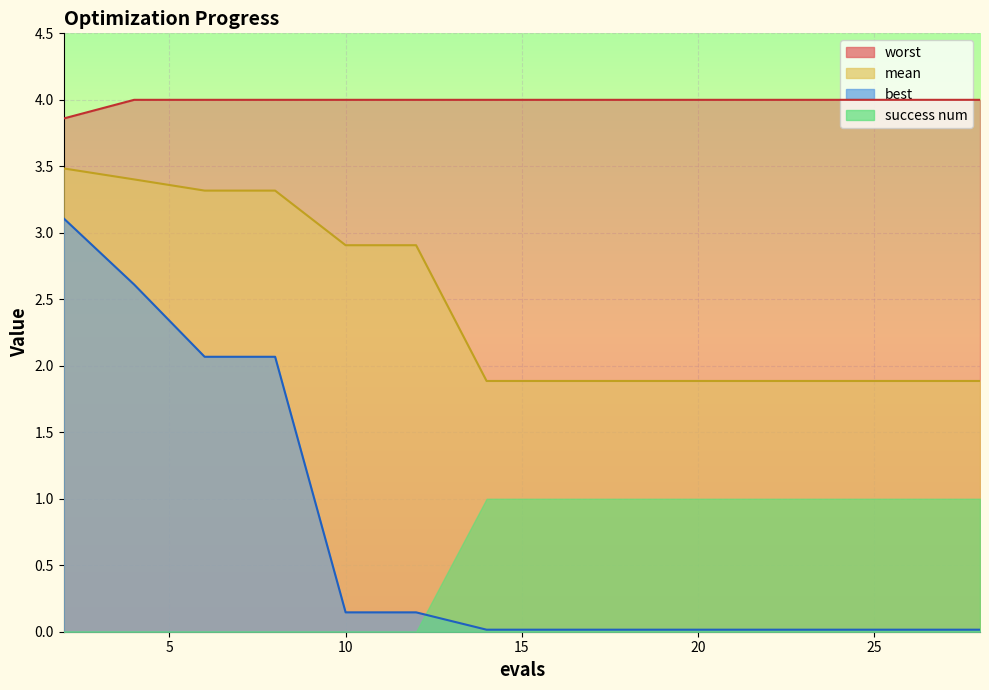

True or false: best and worst cross at least once.

False